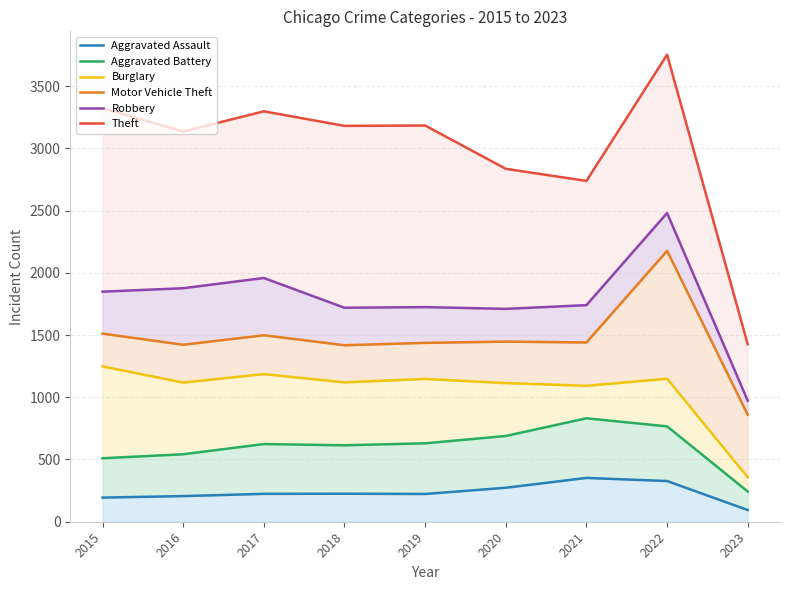

At which label does Aggravated Assault first exceed 224?

2018